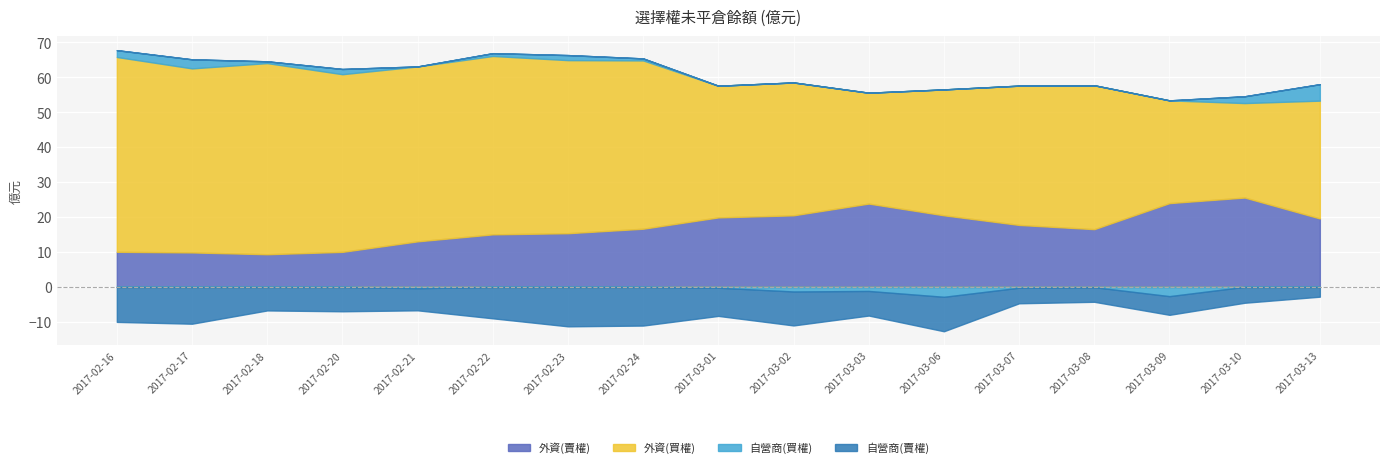

Is the value of 自營商(買權) at 2017-02-18 greater than the value of 自營商(賣權) at 2017-02-22?

Yes